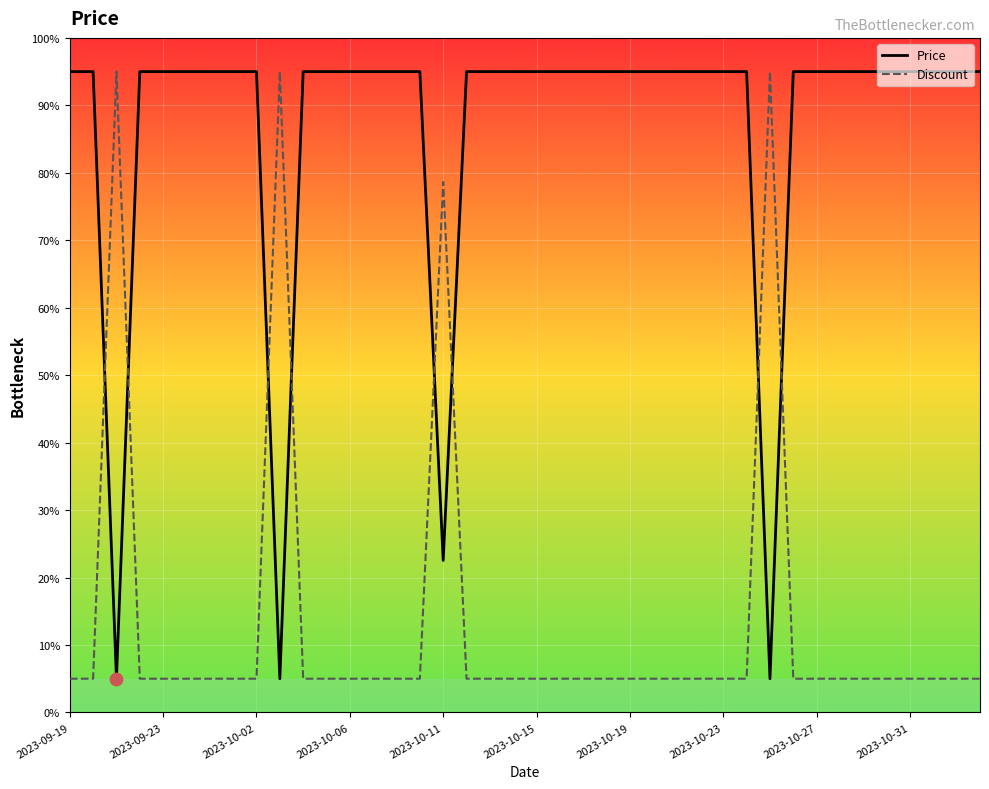

Which series has the largest total across all categories?

Price